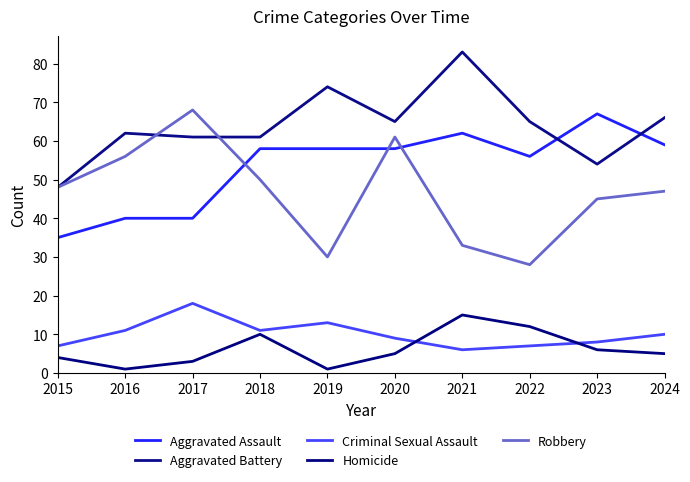

Is the value of Robbery at 2021 greater than the value of Homicide at 2019?

Yes